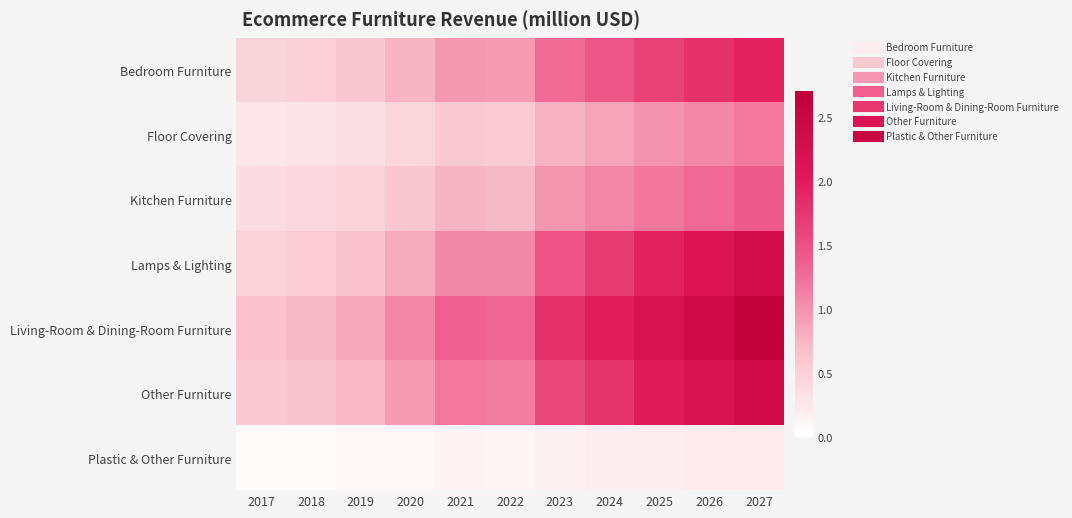

What is the spread (max minus min) of values at 2018?

0.7